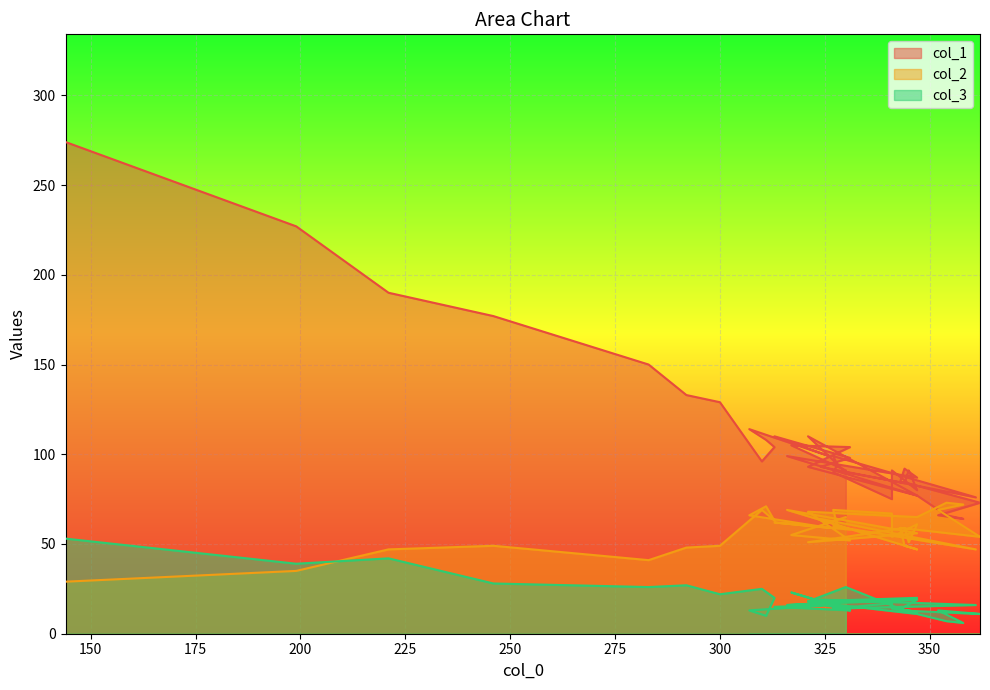

How many values in the col_2 series exceed 59?

18